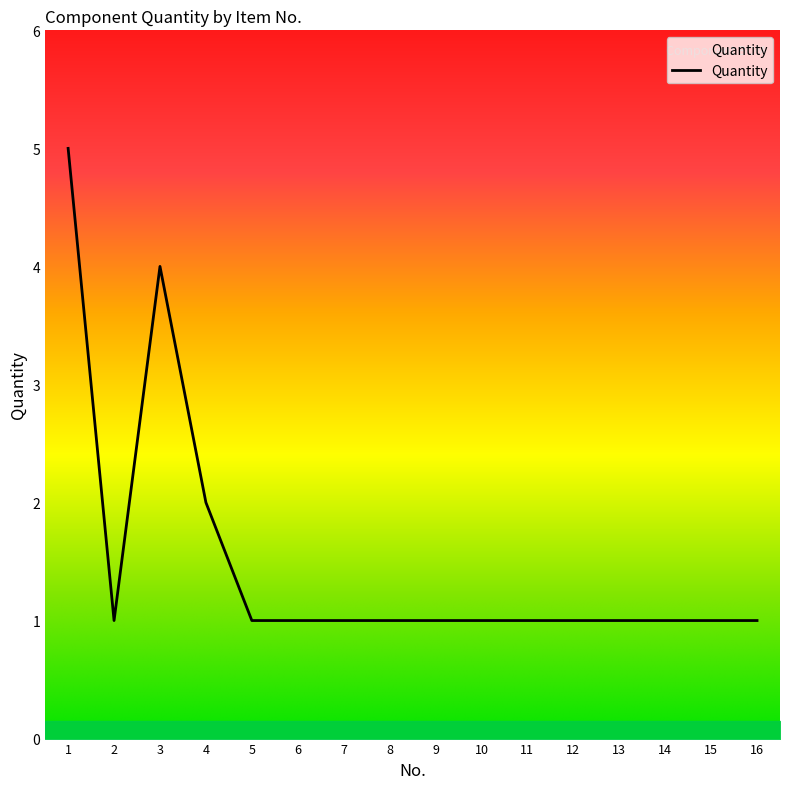

Reading right to left, transcribe all the data shown in this chart.

16=1	15=1	14=1	13=1	12=1	11=1	10=1	9=1	8=1	7=1	6=1	5=1	4=2	3=4	2=1	1=5